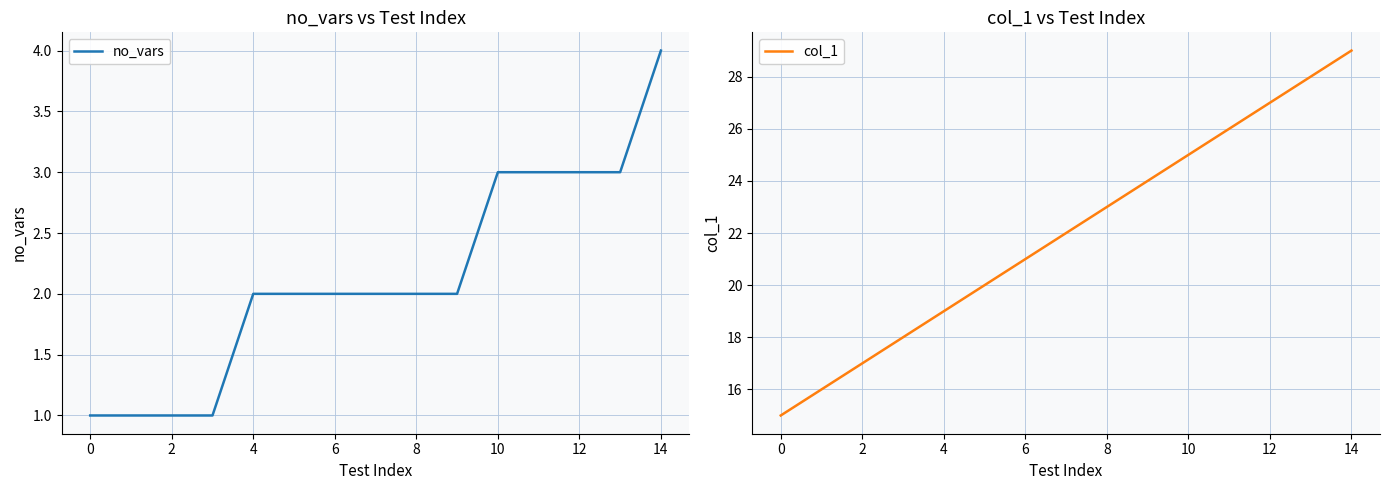

Reading right to left, list all the values displayed in this chart.

no_vars: 4	3	3	3	3	2	2	2	2	2	2	1	1	1	1
col_1: 29	28	27	26	25	24	23	22	21	20	19	18	17	16	15